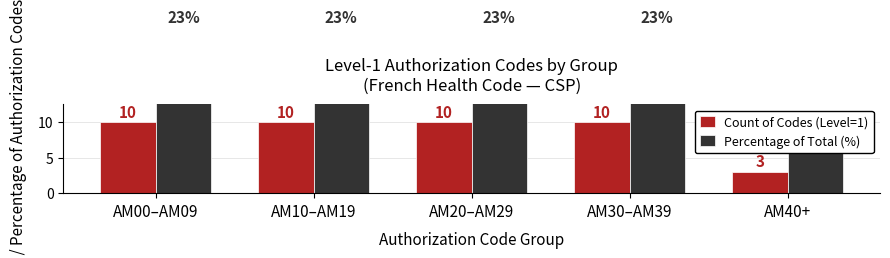

List the series in order of their overall mean, highest first.

Percentage of Total (%), Count of Codes (Level=1)